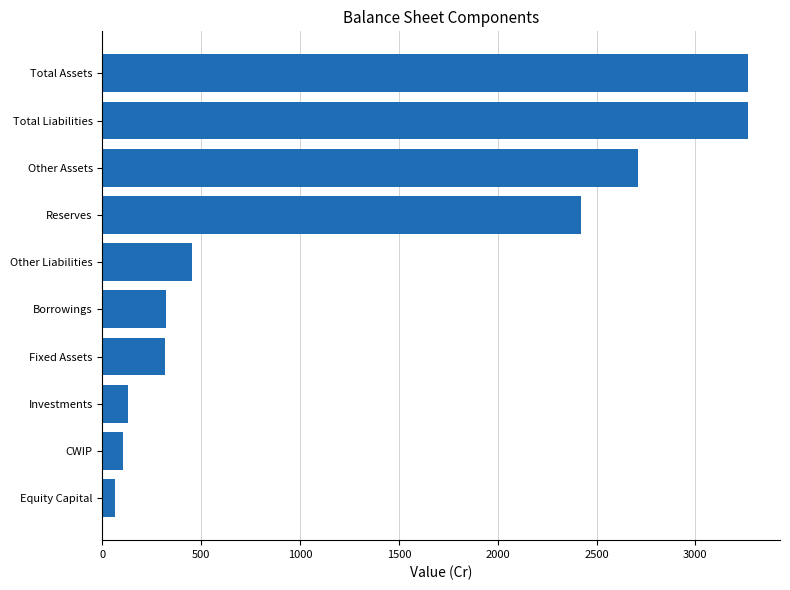

What is the change in value from CWIP to Total Liabilities?

+3160